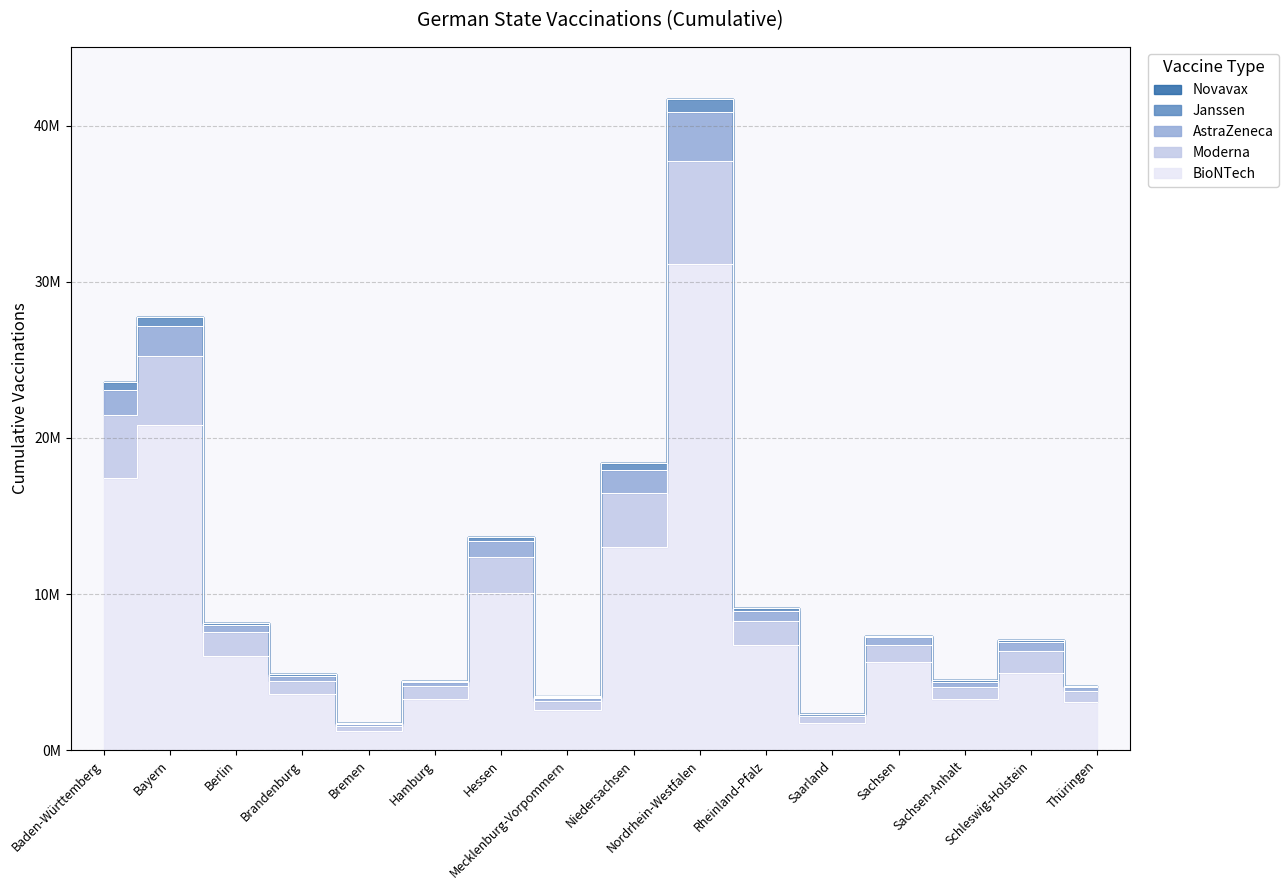

True or false: AstraZeneca has a value of 462134 at Bremen.

False